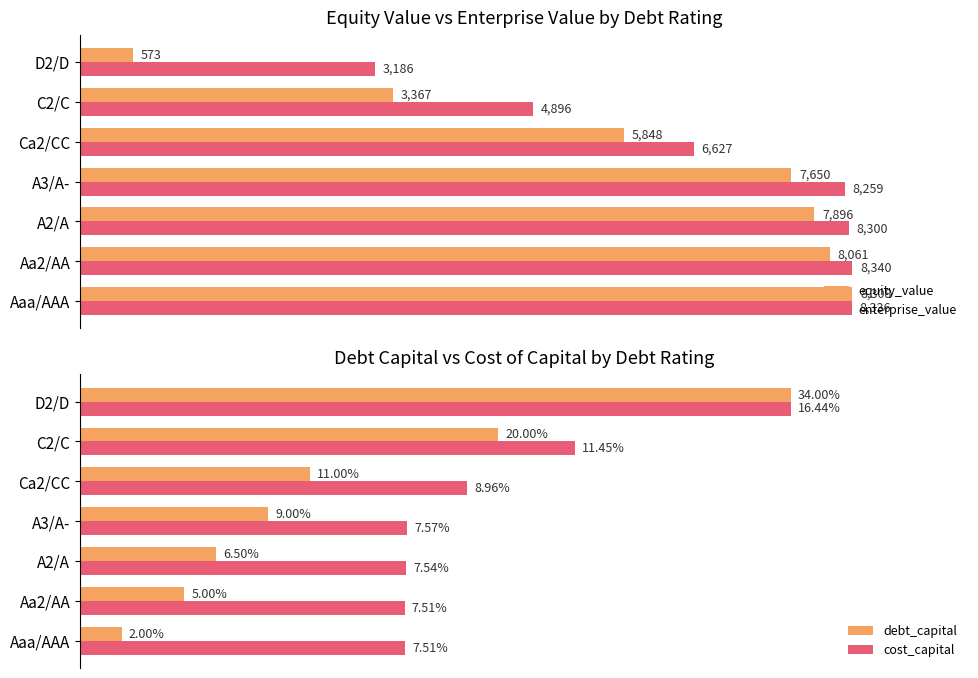

The equity_value series shows 0.2 at Aa2/AA. True or false?

False